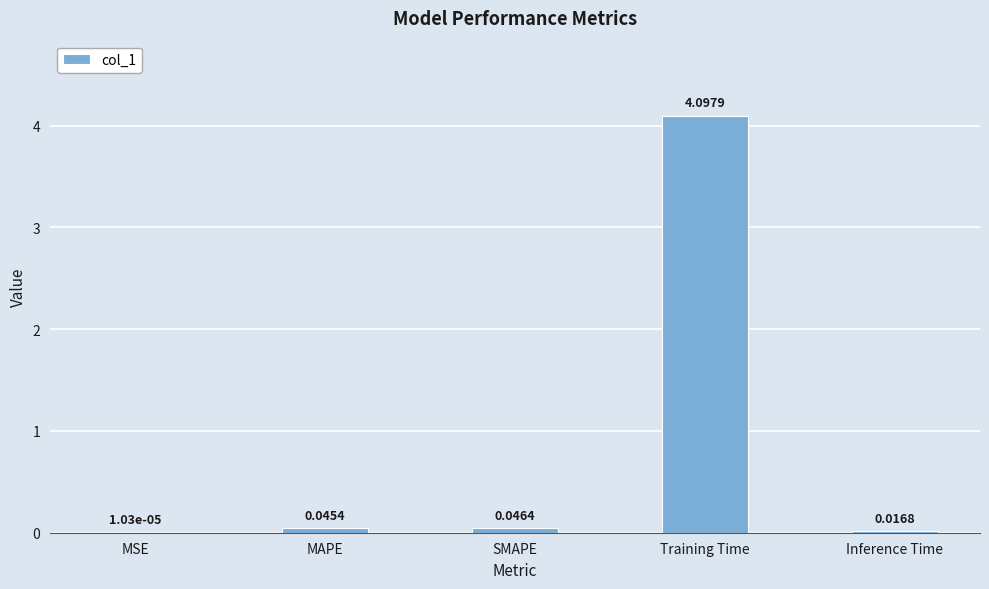

How many series are shown in this chart?

1